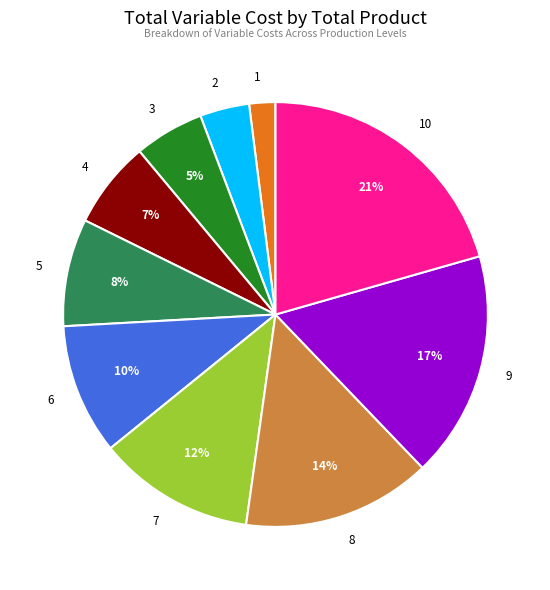

Count the number of slices in the pie.

10